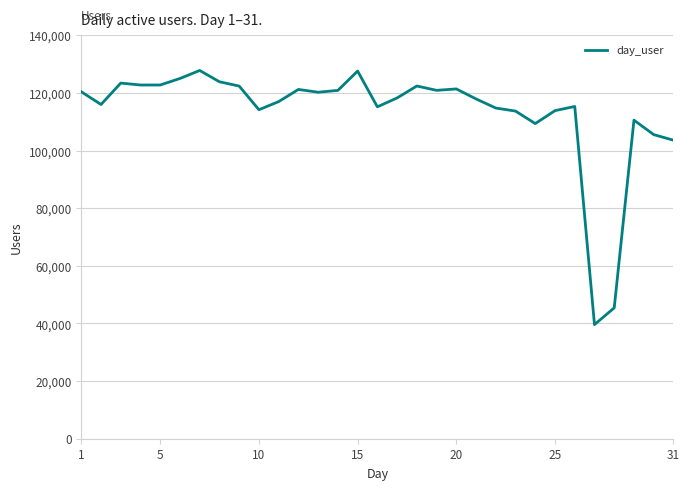

What is the greatest value displayed?

127823